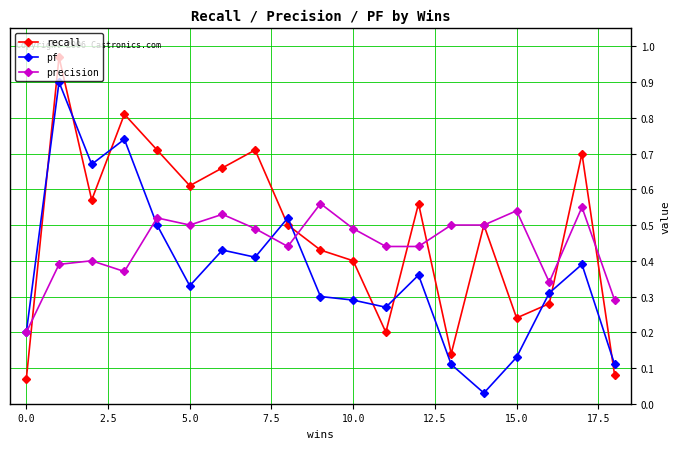

After their last crossing, which series has the higher values: recall or pf?

pf